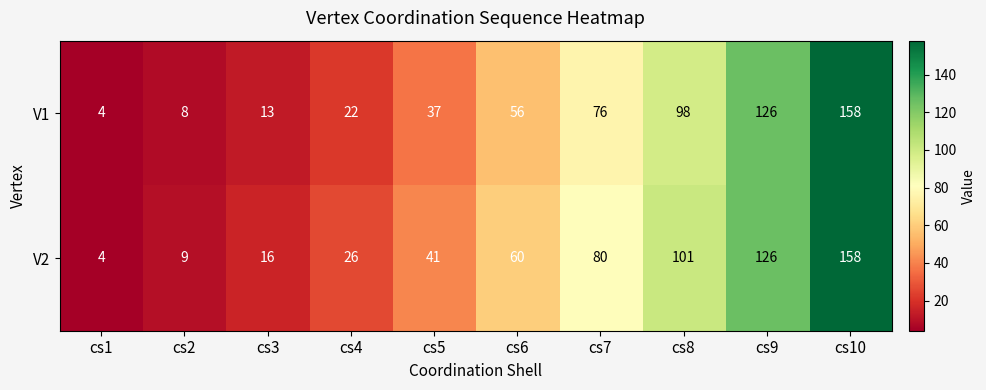

What is the difference between the maximum and minimum values in the V1 series?

154